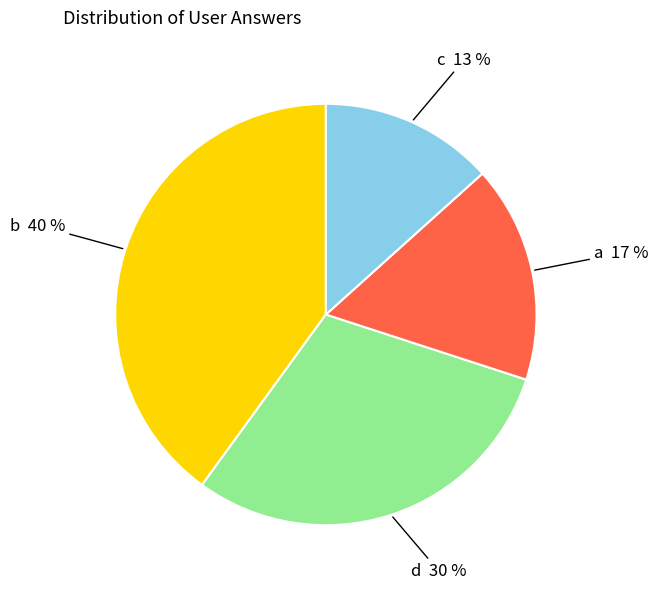

Does any single category account for the majority?

No